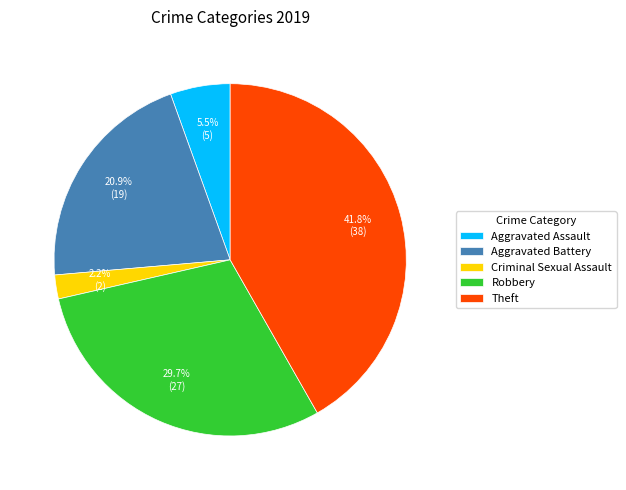

True or false: Robbery accounts for 30% of the total.

True